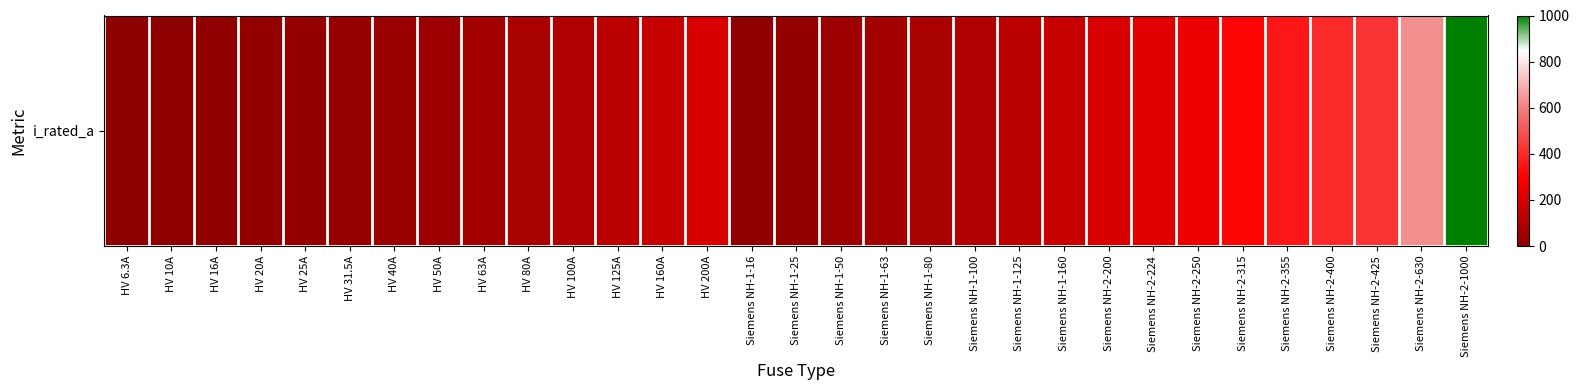

What is the sum of all values?

5344.8